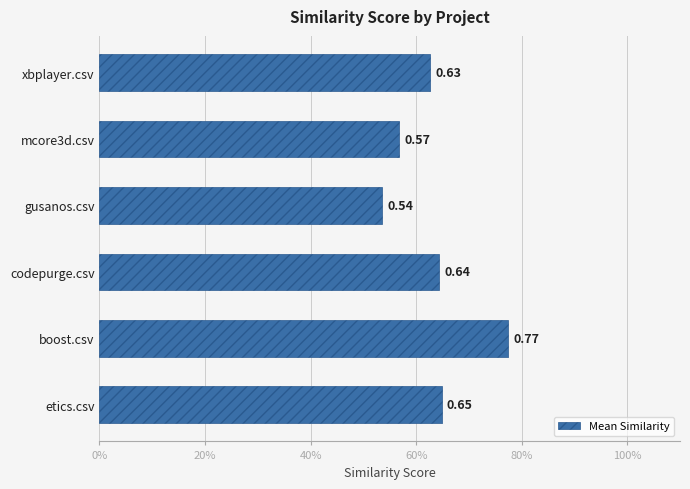

List the labels in order of value, smallest first.

gusanos.csv, mcore3d.csv, xbplayer.csv, codepurge.csv, etics.csv, boost.csv